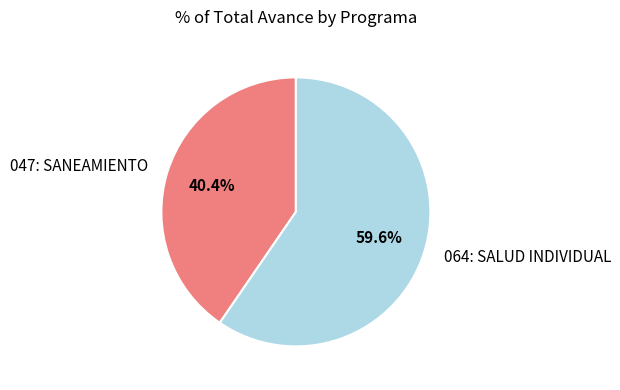

What percentage is the 047: SANEAMIENTO slice, to the nearest percent?

40%